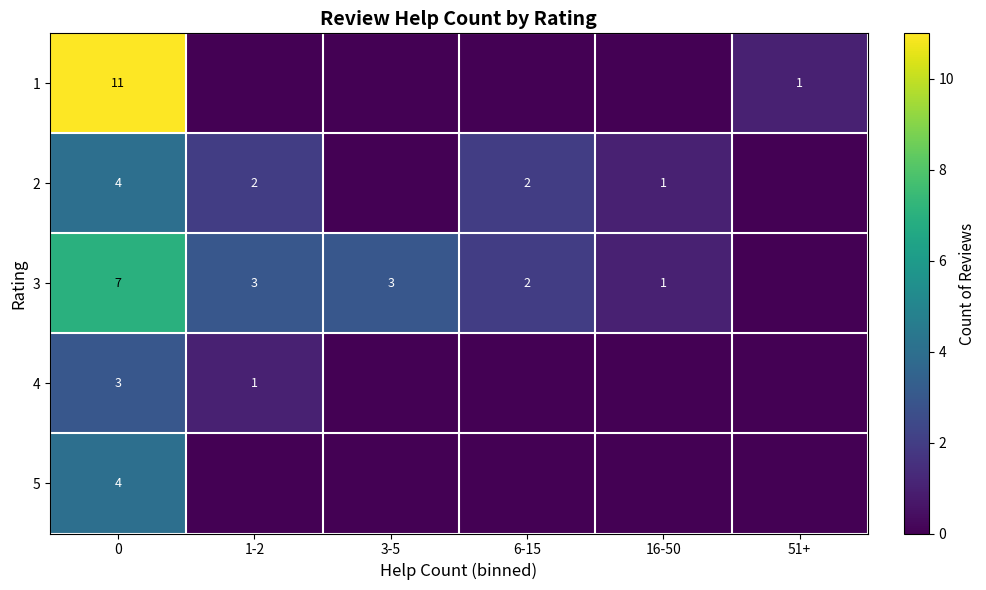

What is the difference between the row_0 values at 1-2 and 0?

11